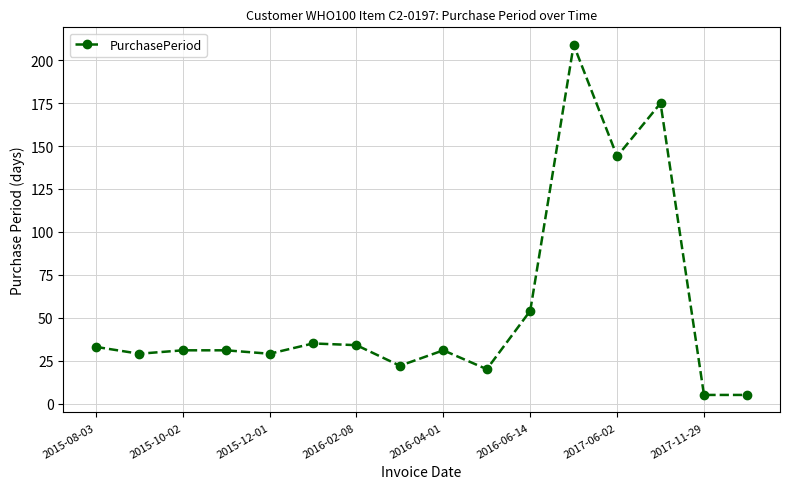

True or false: there are more than 0 points higher than both neighbors.

True